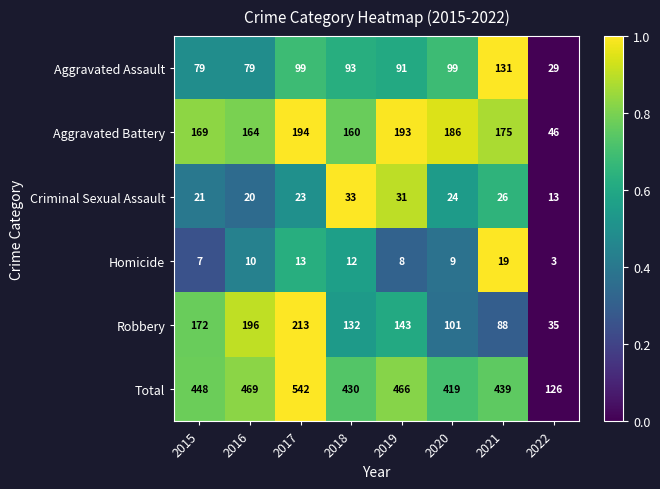

What is the difference between the second highest and minimum values in the Total series?

343